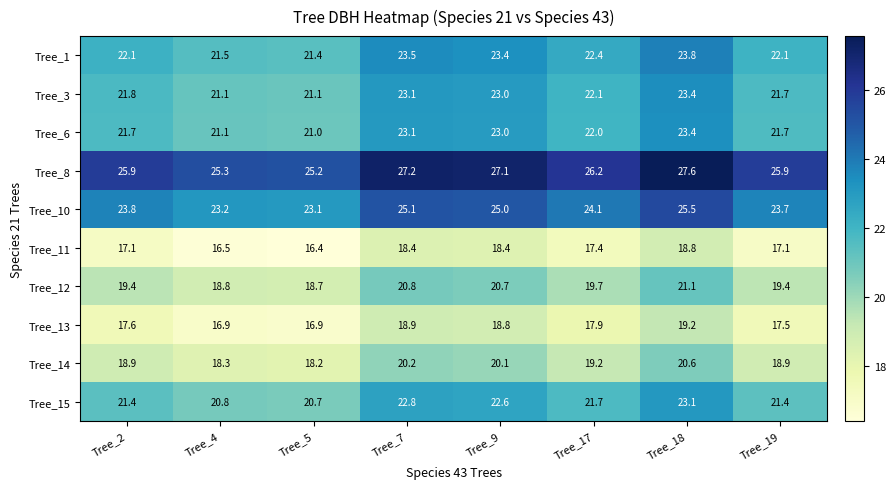

Which series has the largest total across all categories?

Tree_8